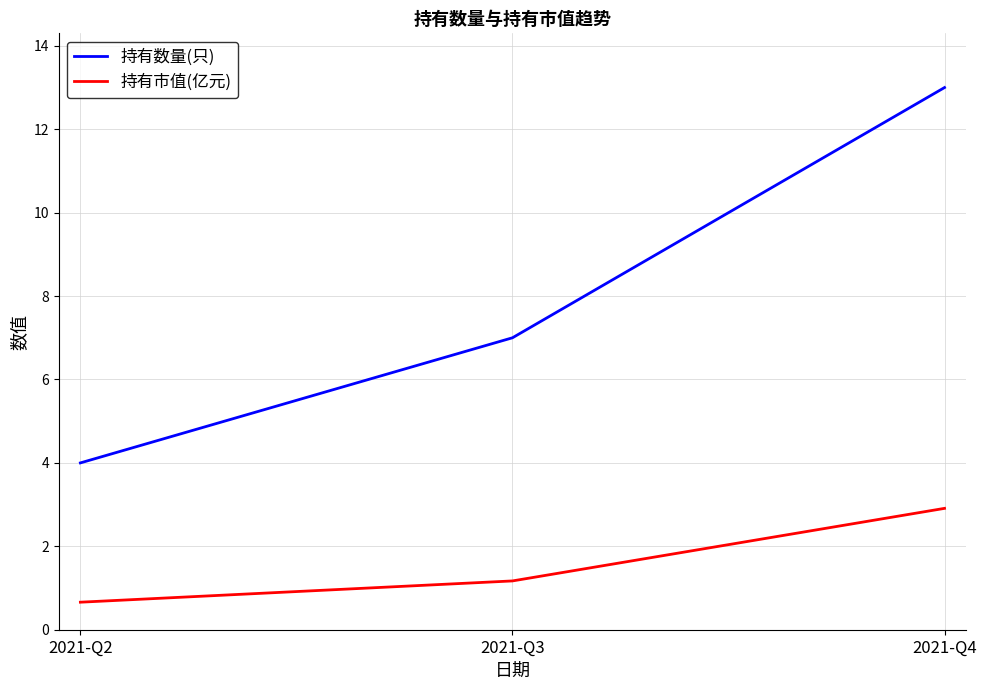

What is the total value across all series at 2021-Q3?

8.2